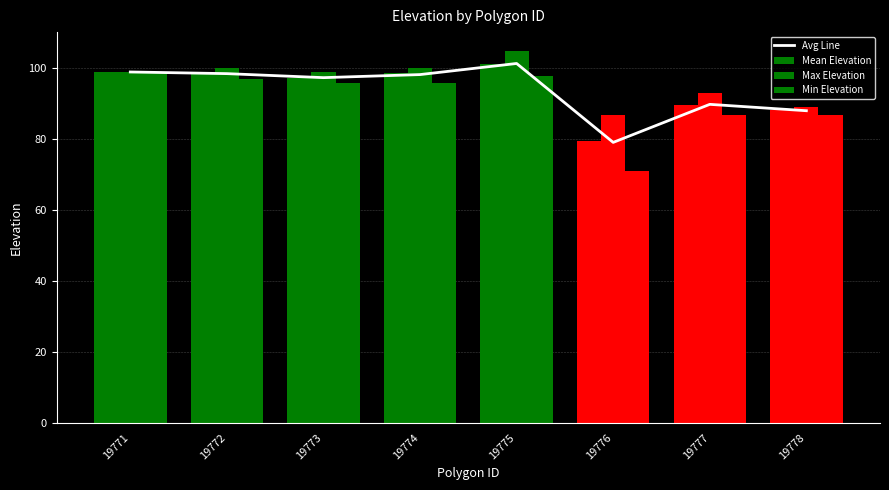

Which series changed the most between 19774 and 19775?

Max Elevation